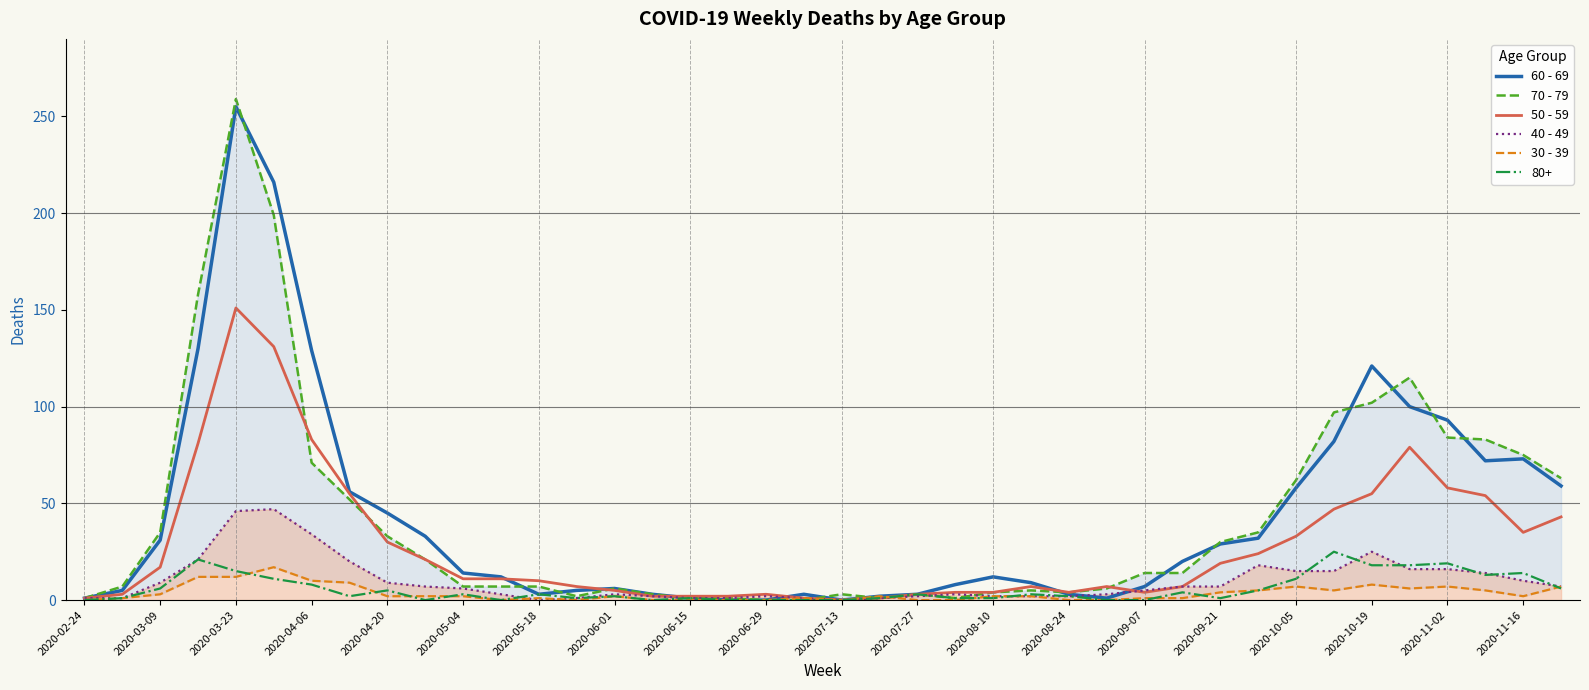

How many intersections are there between 70 - 79 and 60 - 69?

12